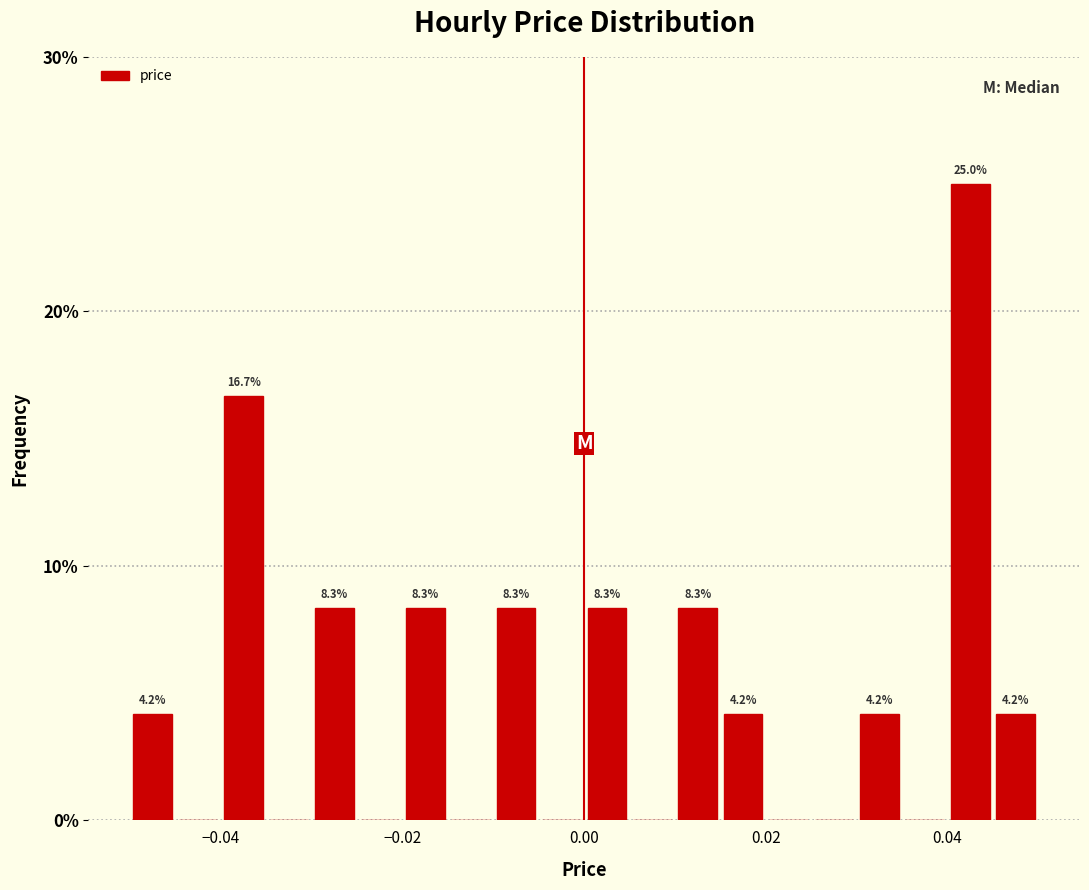

Around what value on the x-axis is the tallest bar? Give the approximate position of its centre, as read against the axis.

0.042